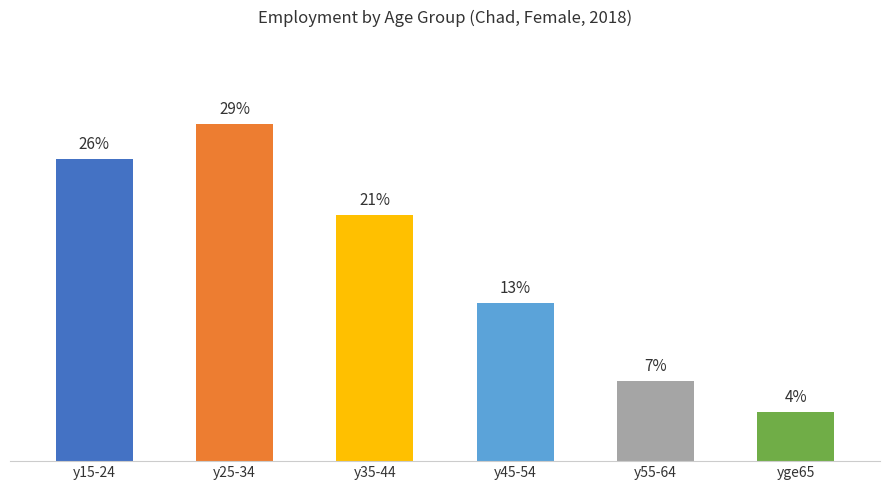

Does the chart contain any negative values?

No